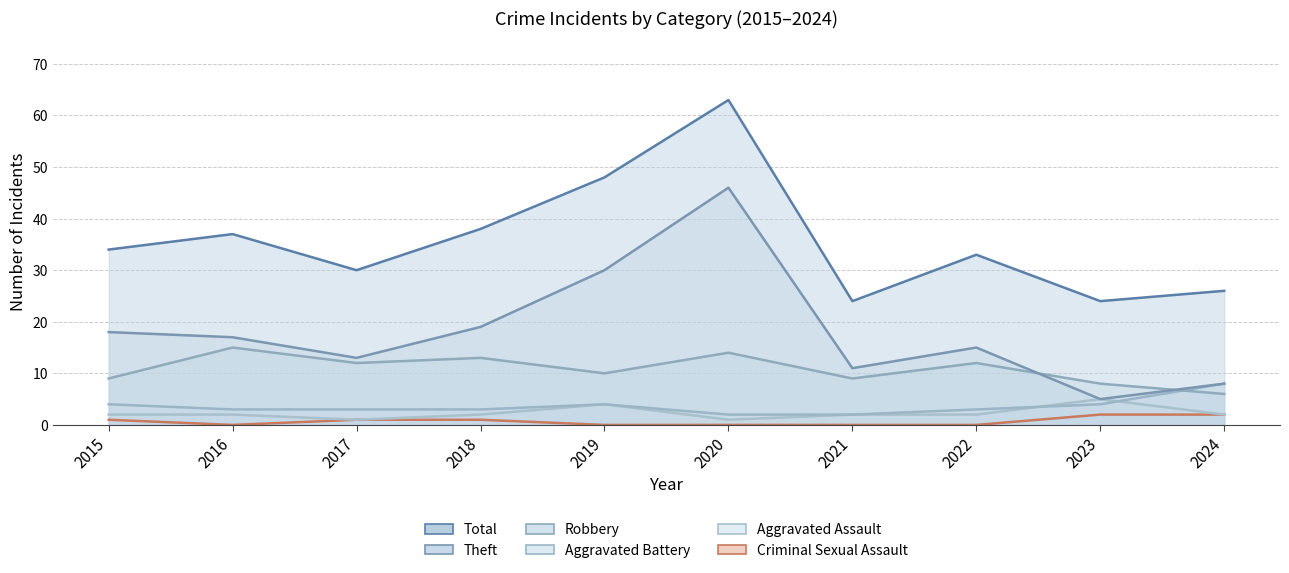

Which series changed the most between 2017 and 2018?

Total